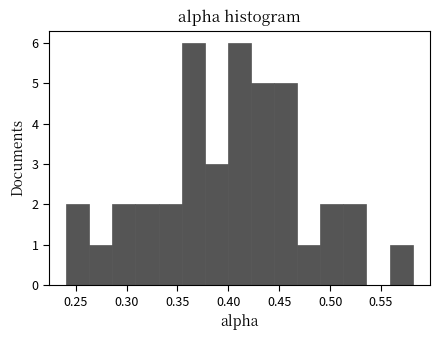

How tall is the bar that spans 0.310 to 0.330 on the x-axis? Neither the bar edges nor the heights are printed on the chart, so give them approximately, as read against the axes.

2